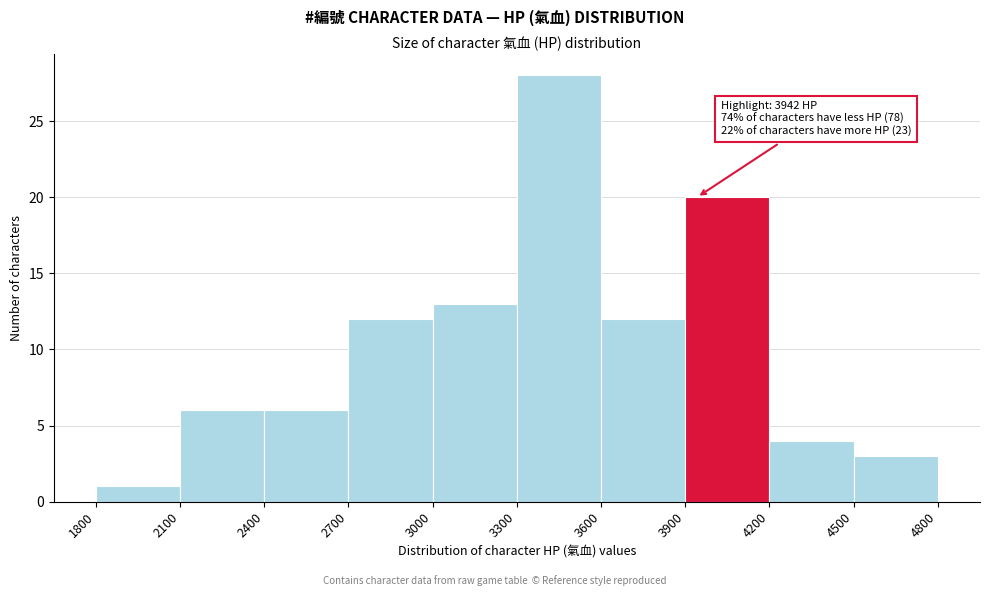

Which range on the x-axis has the tallest bar?

3300 to 3600